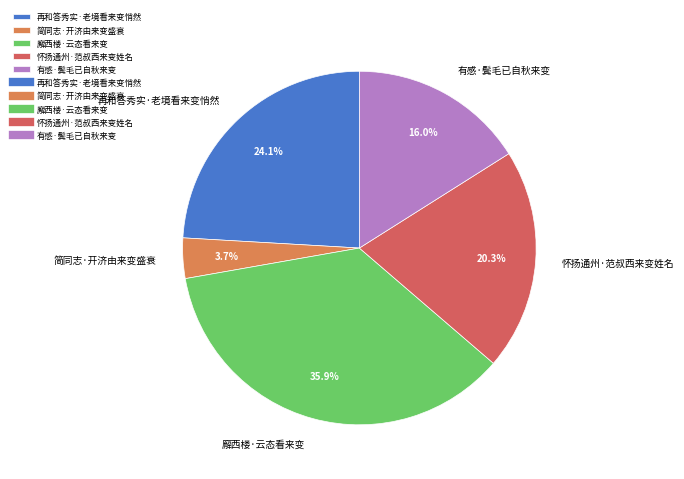

To the nearest percent, what is the combined percentage of 简同志·开济由来变盛衰 and 廨西楼·云态看来变?

40%